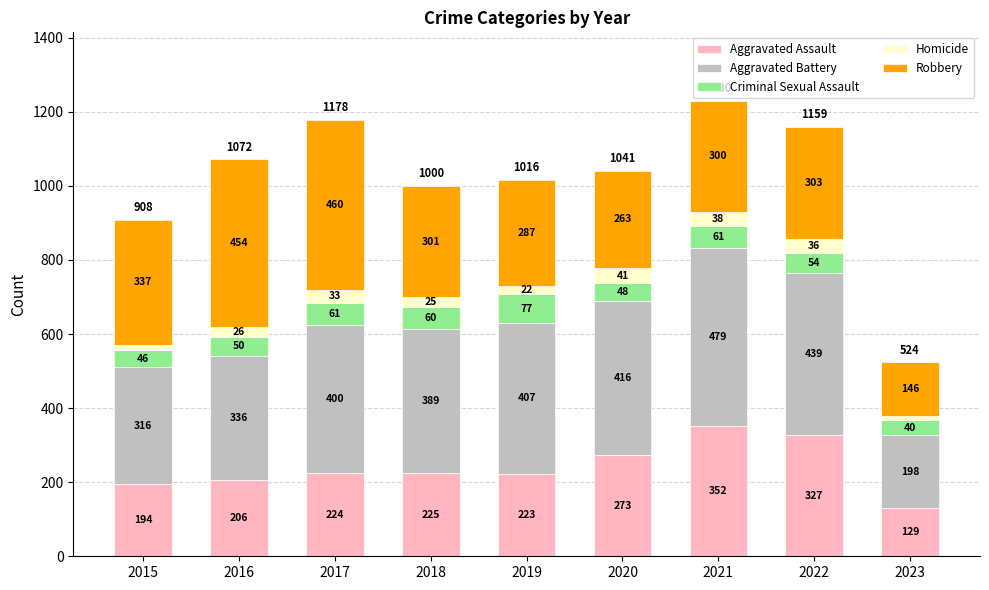

How many bars are there in total?

9